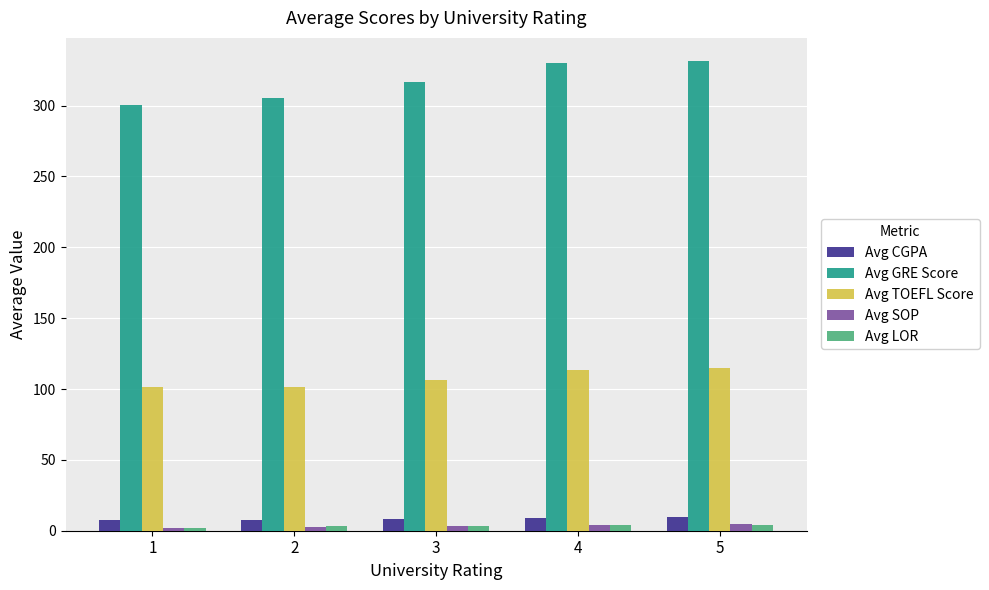

At how many categories does at least one series exceed 70?

5